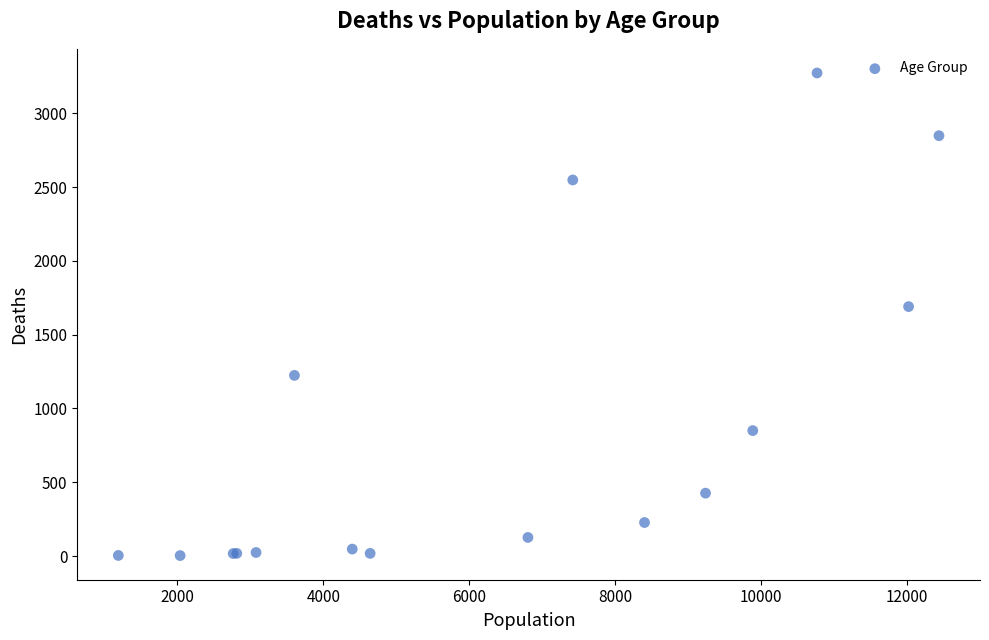

What Y value in the scatter plot is closest to 1638?

1690